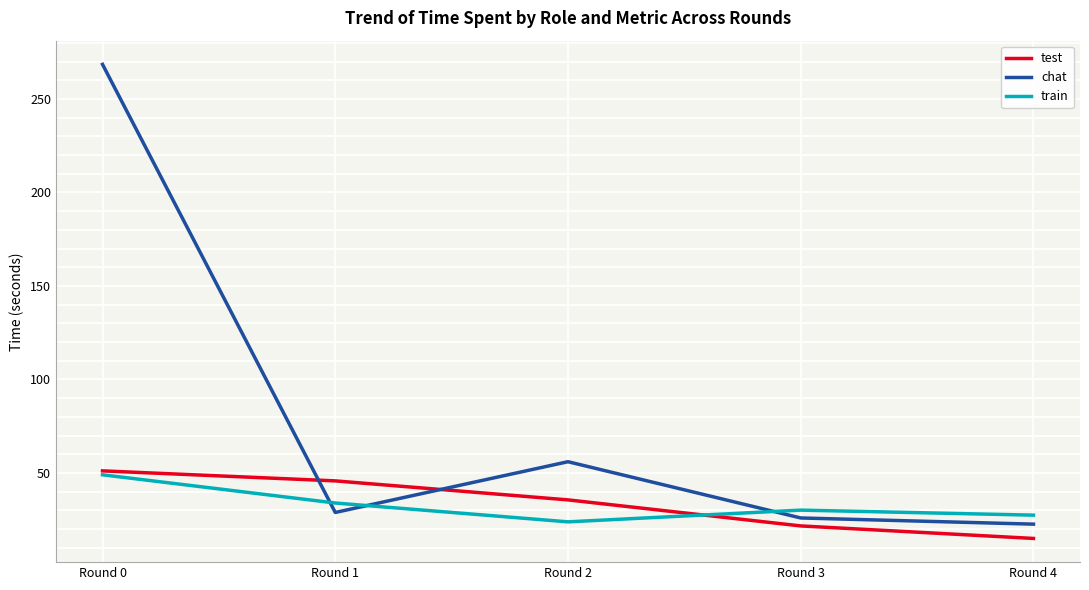

What is the spread (max minus min) of values at Round 0?

219.5